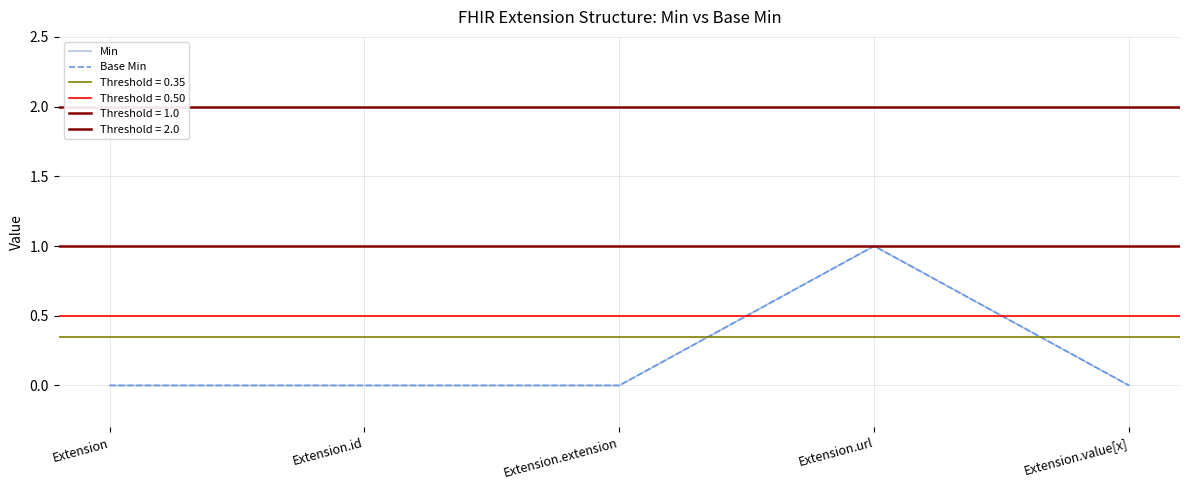

Which label corresponds to the largest value in the chart?

Extension.url